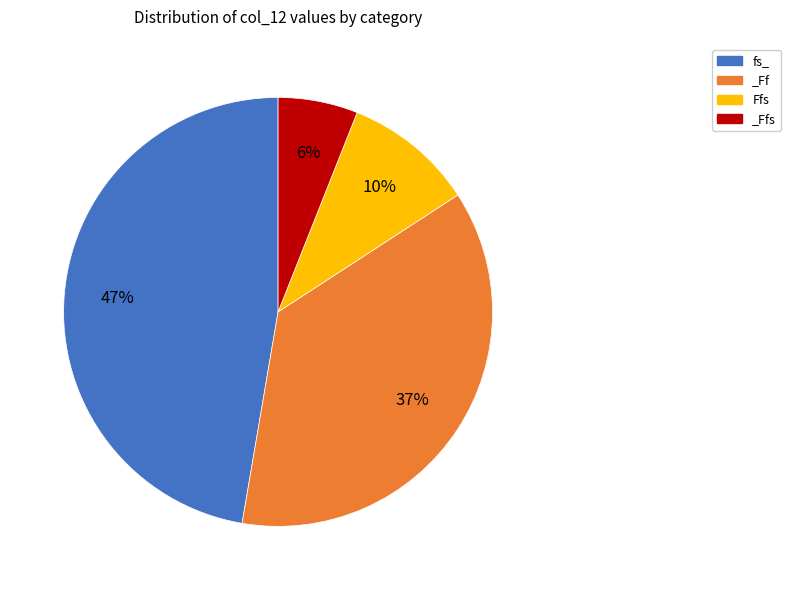

How many segments does this pie chart have?

4